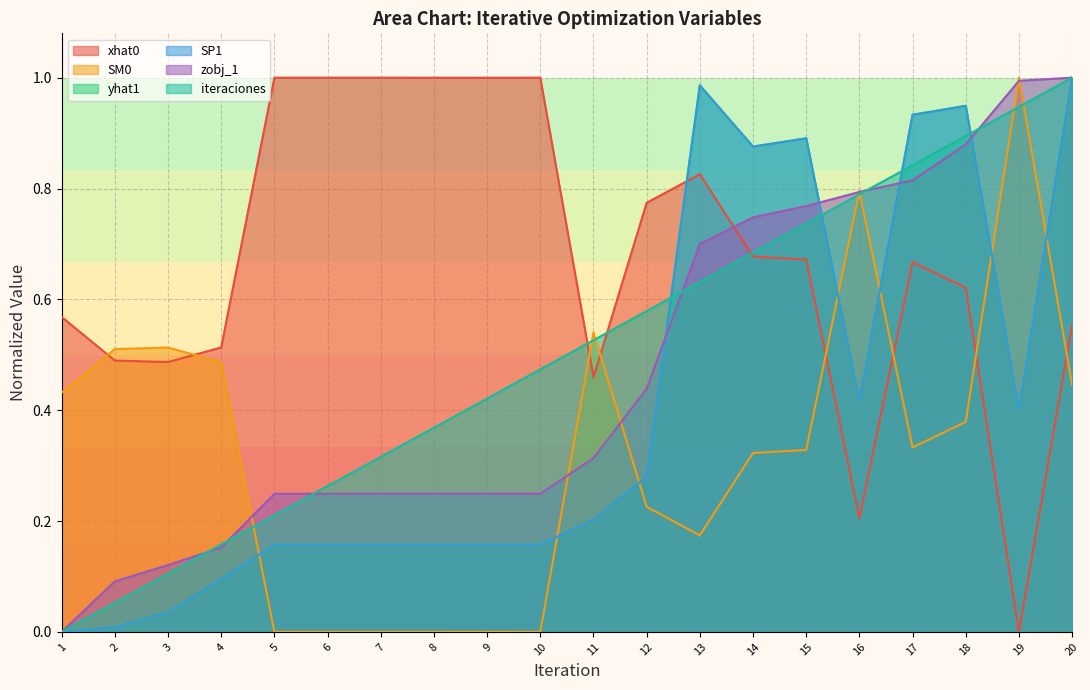

Reading right to left, transcribe all the data shown in this chart.

xhat0: 20=0.6	19=0.0	18=0.6	17=0.7	16=0.2	15=0.7	14=0.7	13=0.8	12=0.8	11=0.5	10=1.0	9=1.0	8=1.0	7=1.0	6=1.0	5=1.0	4=0.5	3=0.5	2=0.5	1=0.6
SM0: 20=0.4	19=1.0	18=0.4	17=0.3	16=0.8	15=0.3	14=0.3	13=0.2	12=0.2	11=0.5	10=0.0	9=0.0	8=0.0	7=0.0	6=0.0	5=0.0	4=0.5	3=0.5	2=0.5	1=0.4
yhat1: 20=1.0	19=0.4	18=0.9	17=0.9	16=0.4	15=0.9	14=0.9	13=1.0	12=0.3	11=0.2	10=0.2	9=0.2	8=0.2	7=0.2	6=0.2	5=0.2	4=0.1	3=0.0	2=0.0	1=0.0
SP1: 20=1.0	19=0.4	18=0.9	17=0.9	16=0.4	15=0.9	14=0.9	13=1.0	12=0.3	11=0.2	10=0.2	9=0.2	8=0.2	7=0.2	6=0.2	5=0.2	4=0.1	3=0.0	2=0.0	1=0.0
zobj_1: 20=1.0	19=1.0	18=0.9	17=0.8	16=0.8	15=0.8	14=0.7	13=0.7	12=0.4	11=0.3	10=0.2	9=0.2	8=0.2	7=0.2	6=0.2	5=0.2	4=0.2	3=0.1	2=0.1	1=0.0
iteraciones: 20=1.0	19=0.9	18=0.9	17=0.8	16=0.8	15=0.7	14=0.7	13=0.6	12=0.6	11=0.5	10=0.5	9=0.4	8=0.4	7=0.3	6=0.3	5=0.2	4=0.2	3=0.1	2=0.1	1=0.0